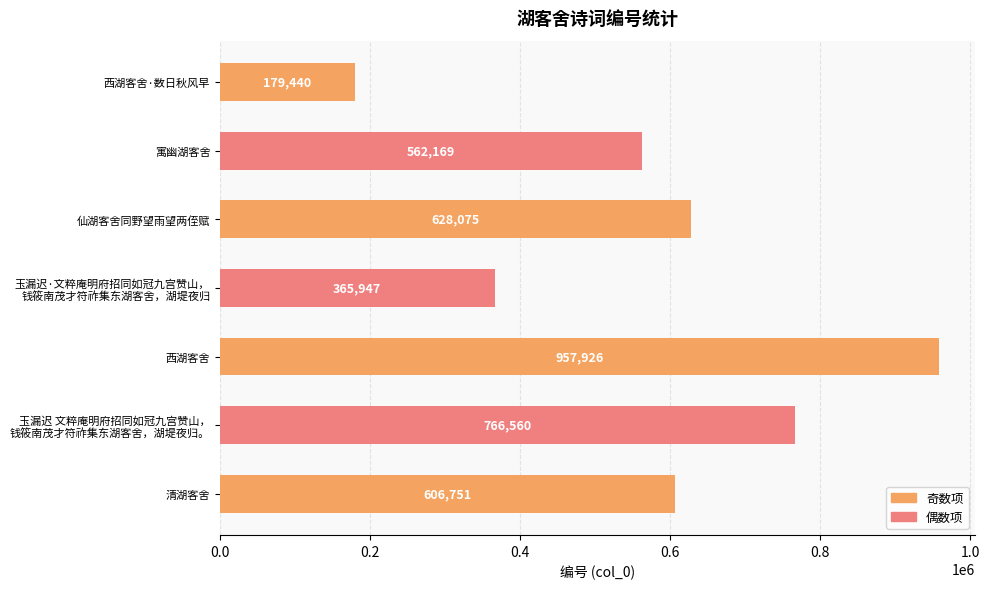

Reading bottom to top, list all the values displayed in this chart.

606751	766560	957926	365947	628075	562169	179440